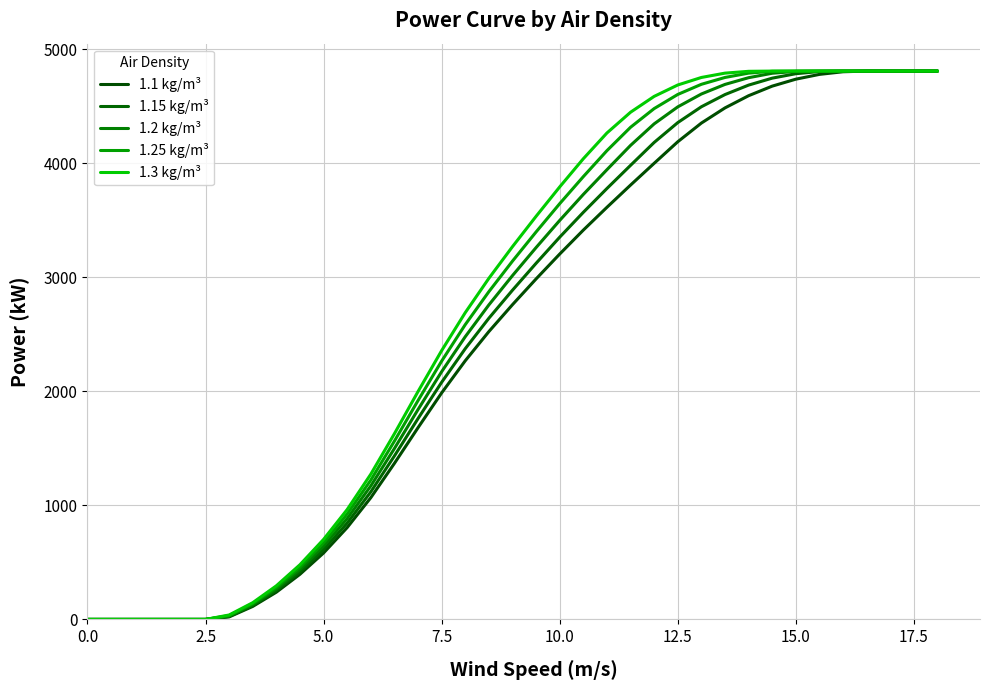

How many lines are shown in the chart?

5